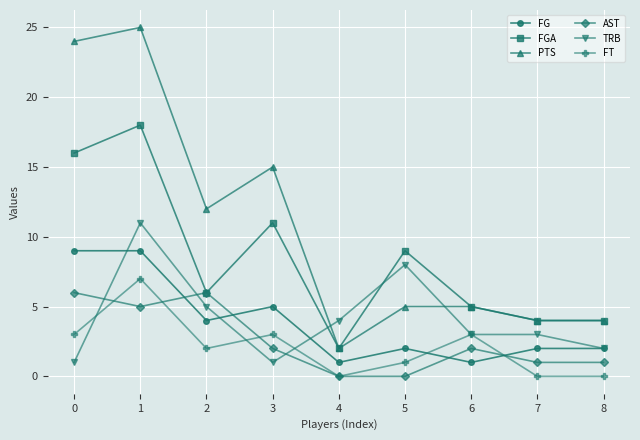

Reading left to right, extract all data points from this chart.

FG: 9	9	4	5	1	2	1	2	2
FGA: 16	18	6	11	2	9	5	4	4
PTS: 24	25	12	15	2	5	5	4	4
AST: 6	5	6	2	0	0	2	1	1
TRB: 1	11	5	1	4	8	3	3	2
FT: 3	7	2	3	0	1	3	0	0